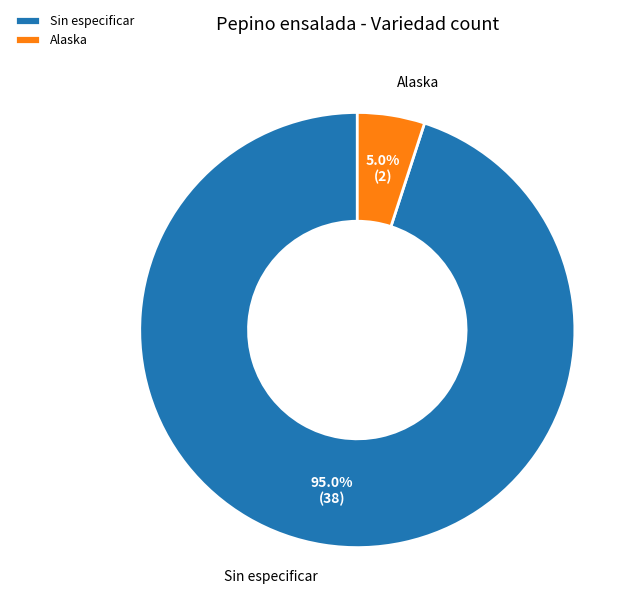

What percentage is the Alaska slice, to the nearest percent?

5%